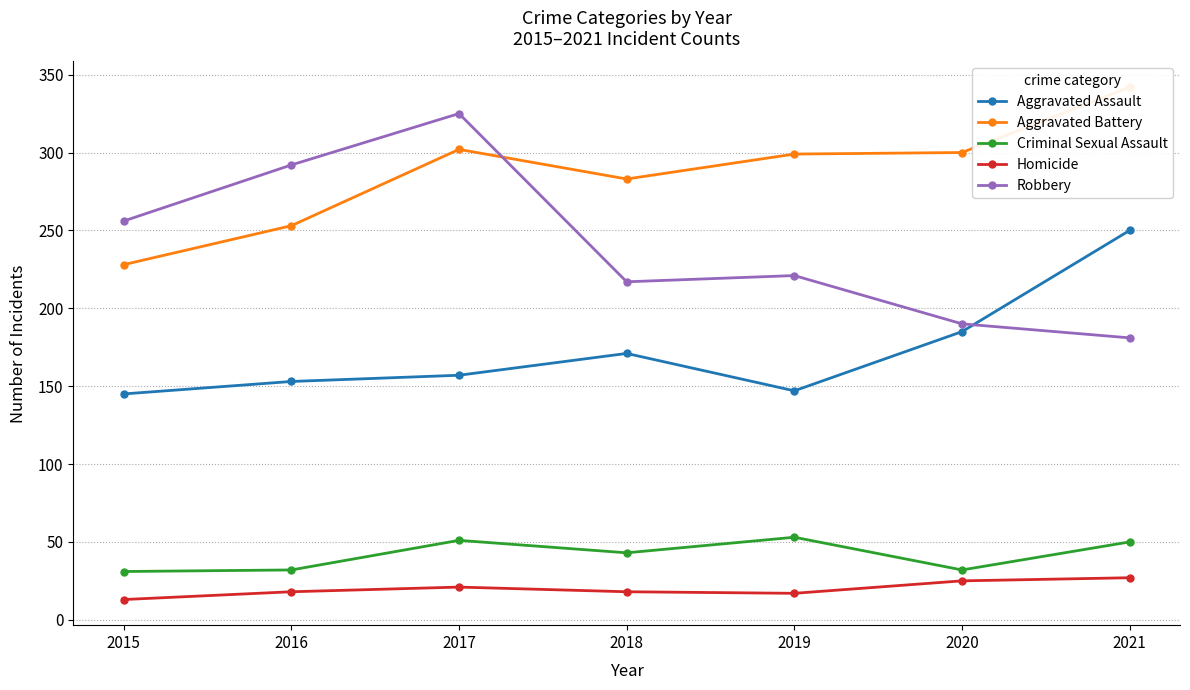

Is it true that Homicide equals 18 at 2018?

True